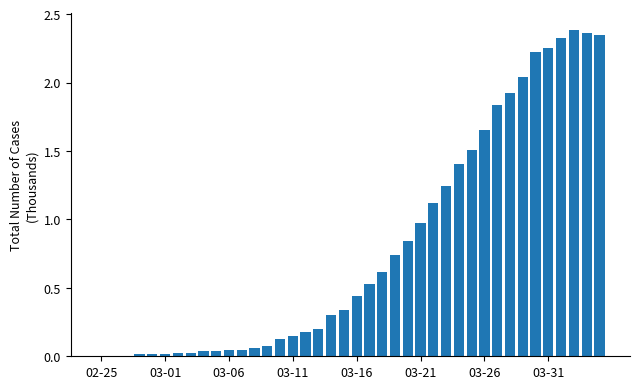

What is the difference between the maximum and minimum values?

2.4